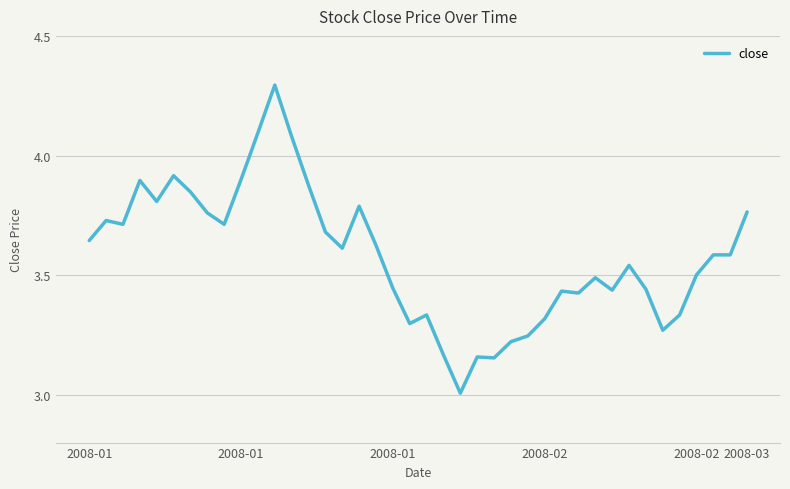

True or false: the data has more than 1 interior local peaks.

True